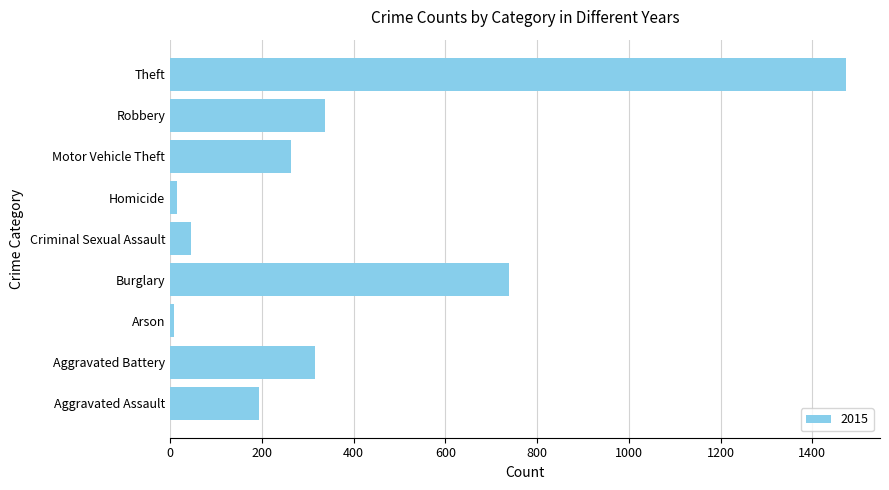

Read the value at Theft.

1474